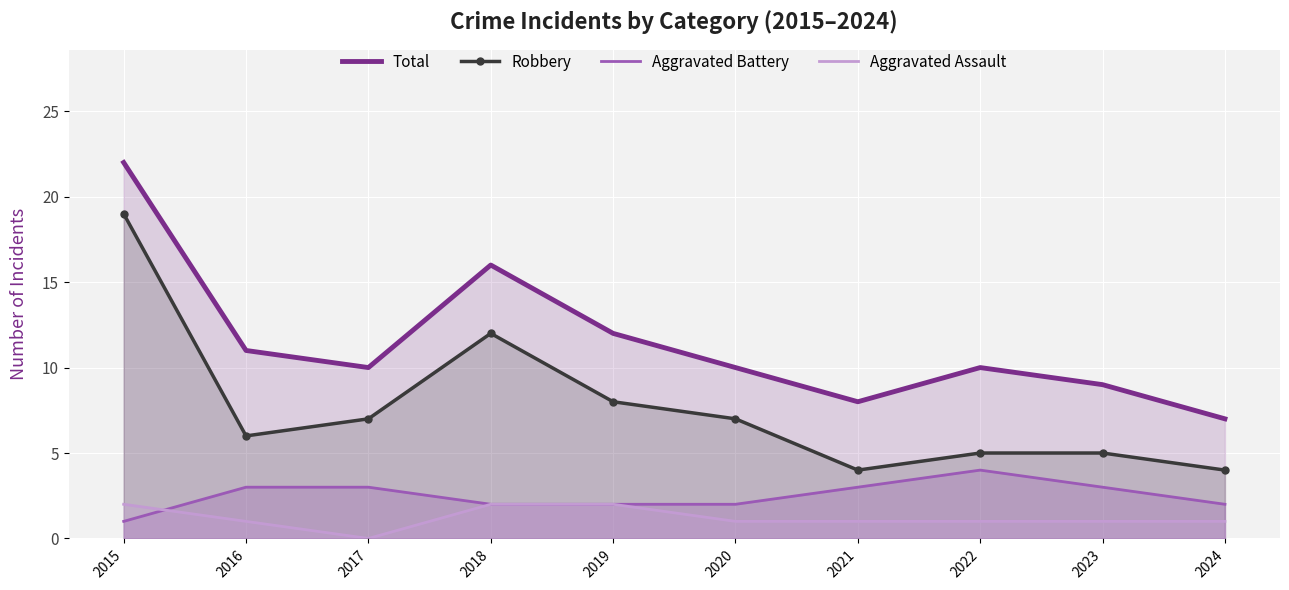

Read the Aggravated Battery value at 2015.

1